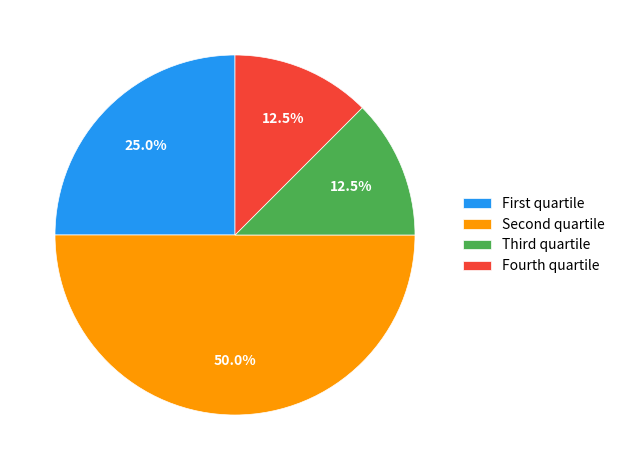

How many slices are in this pie chart?

4